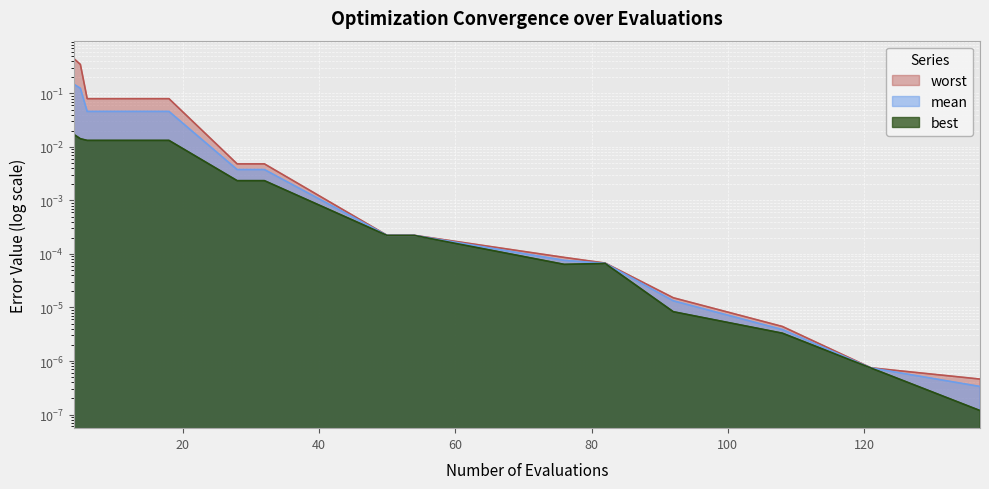

How many lines are shown in the chart?

3